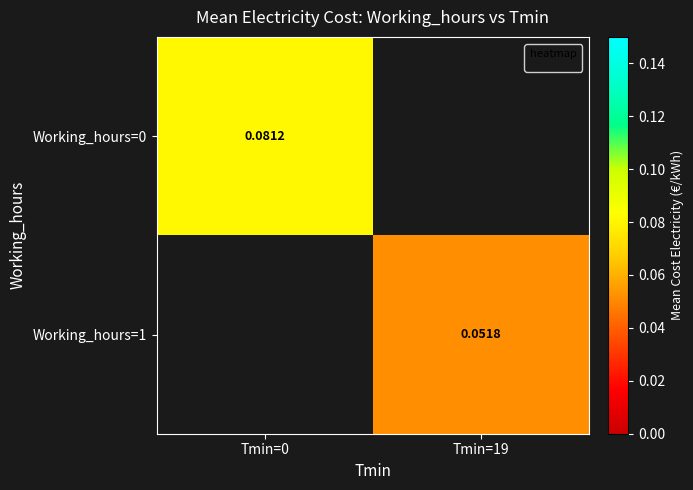

Count the number of data series in this chart.

2